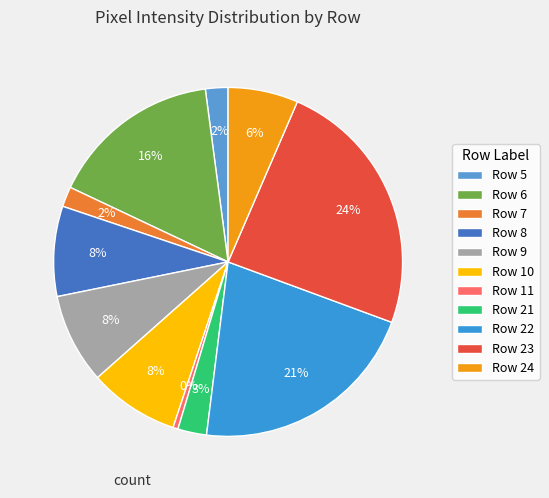

True or false: Row 5 accounts for 1% of the total.

False